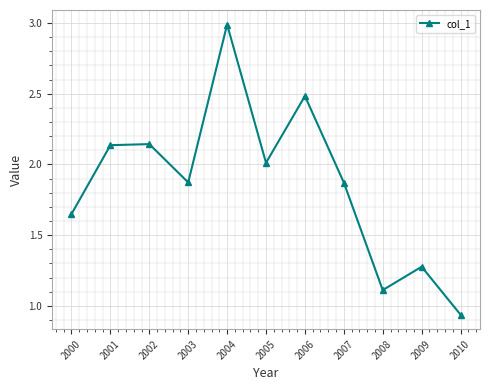

What is the change in value from 2000 to 2003?

+0.2